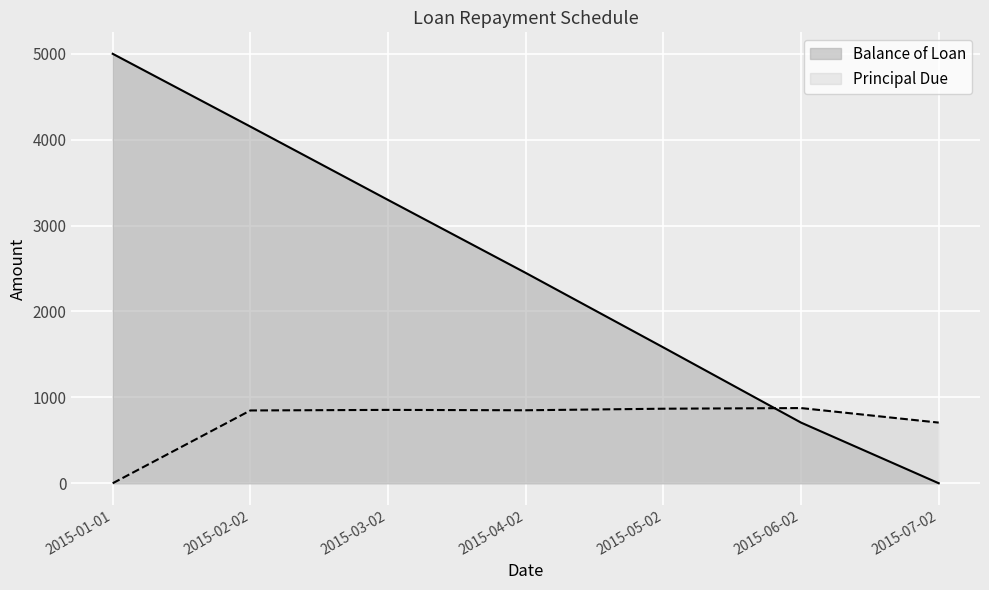

What is the difference between the highest and lowest values at 2015-06-02?

169.4